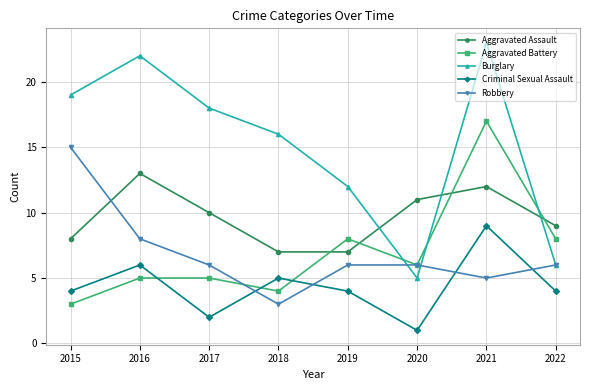

What are all the series names shown in the legend?

Aggravated Assault, Aggravated Battery, Burglary, Criminal Sexual Assault, Robbery